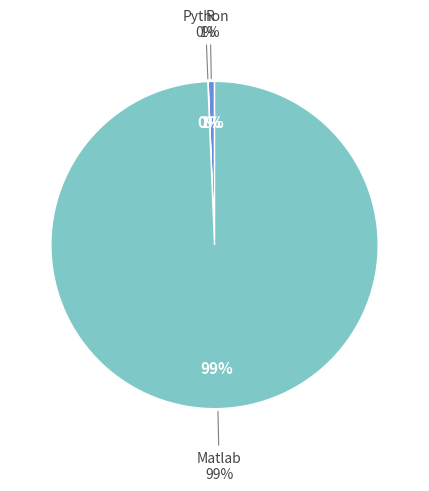

Combined, what portion of the pie is Matlab and Python?

99.4%